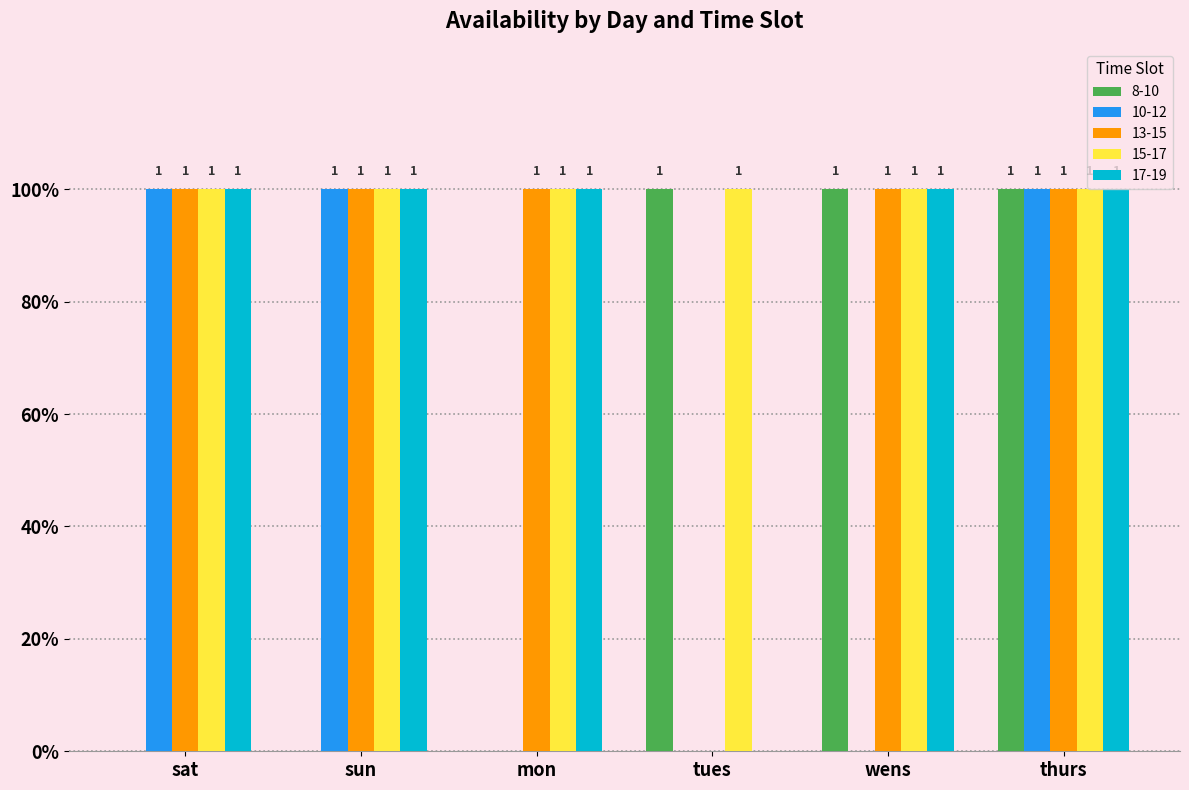

What is the label of the 5th bar from the left?

wens